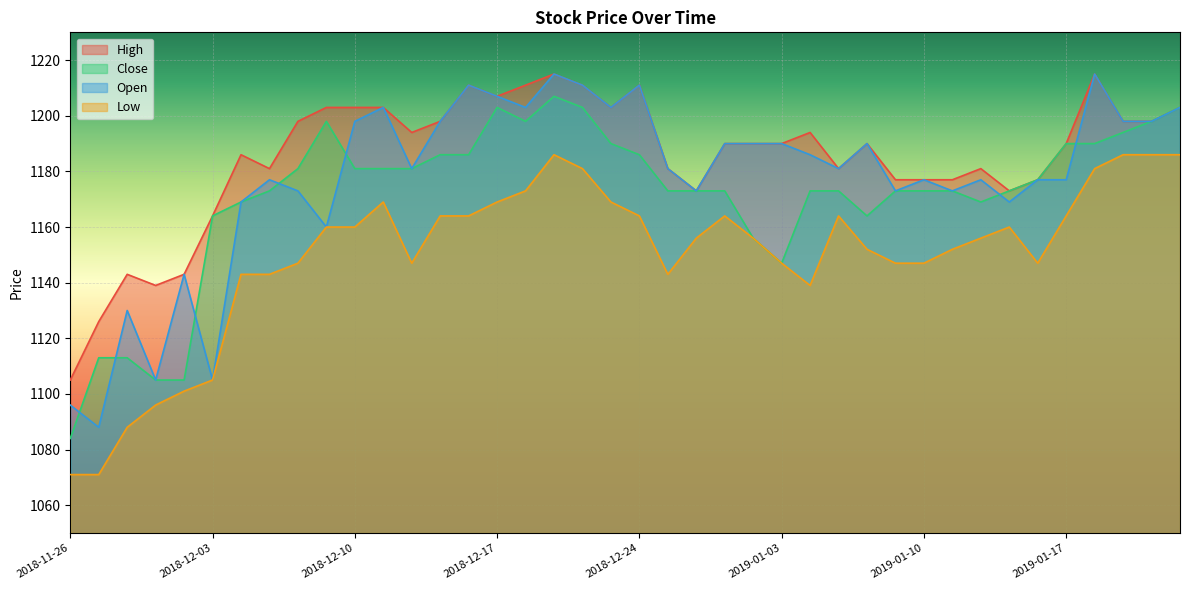

What is the minimum value for High?

1105